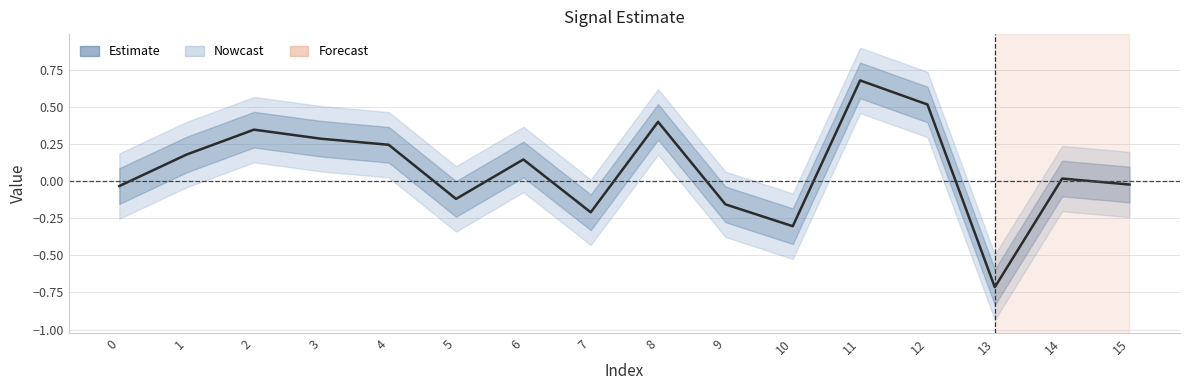

Reading left to right, extract all data points from this chart.

-0.0	0.2	0.3	0.3	0.2	-0.1	0.1	-0.2	0.4	-0.2	-0.3	0.7	0.5	-0.7	0.0	-0.0